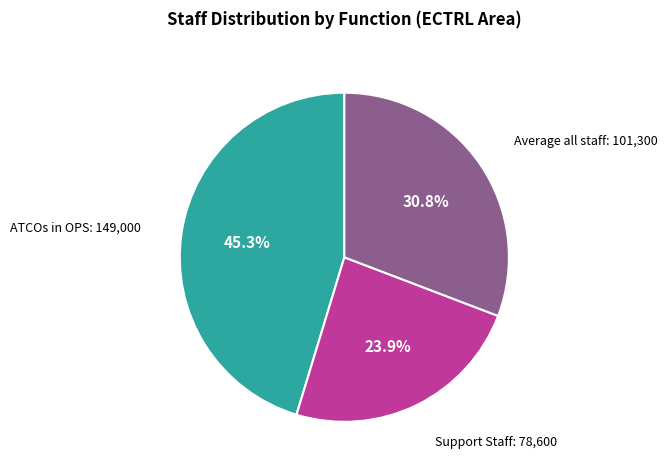

Is there any slice that represents more than half of the pie?

No